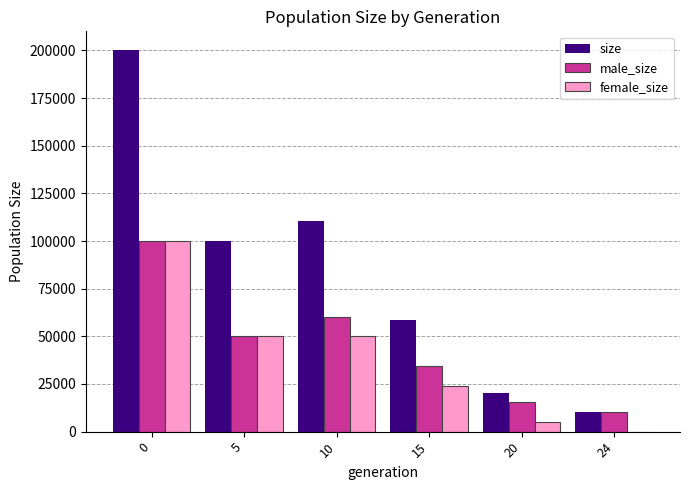

What is the sum of all size values?

499942